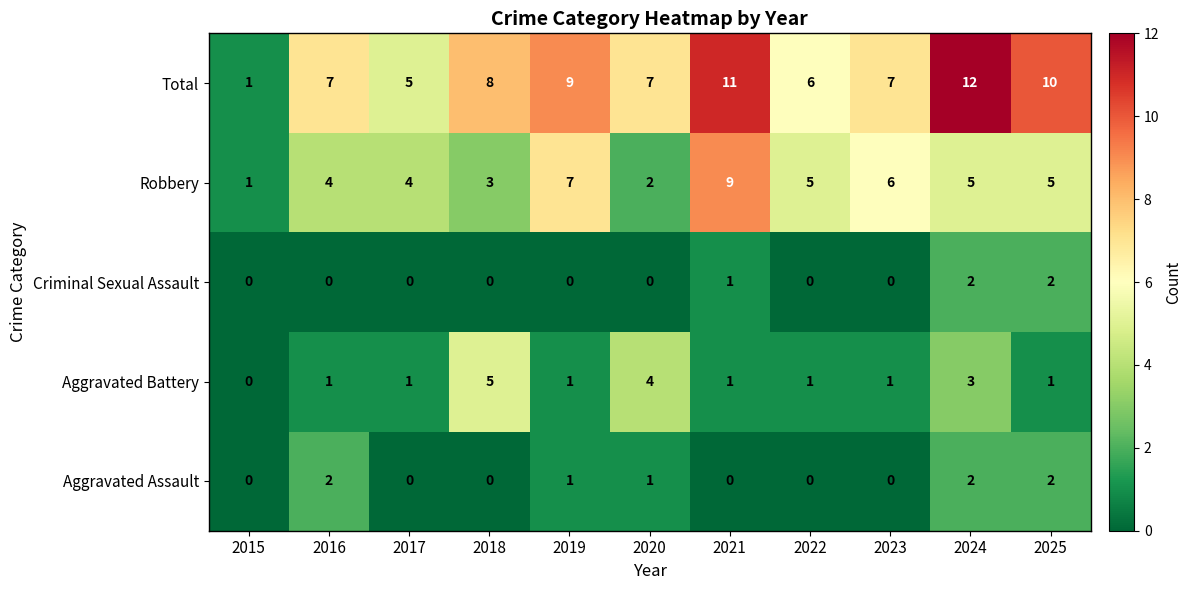

At which label is Criminal Sexual Assault closest to 1?

2021